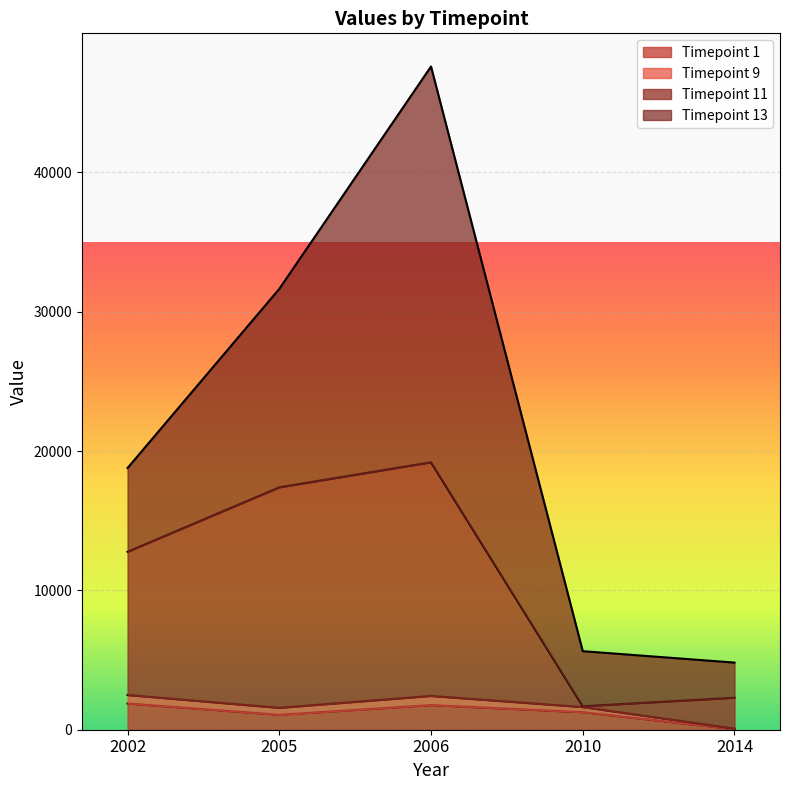

What are all the series names shown in the legend?

Timepoint 1, Timepoint 9, Timepoint 11, Timepoint 13